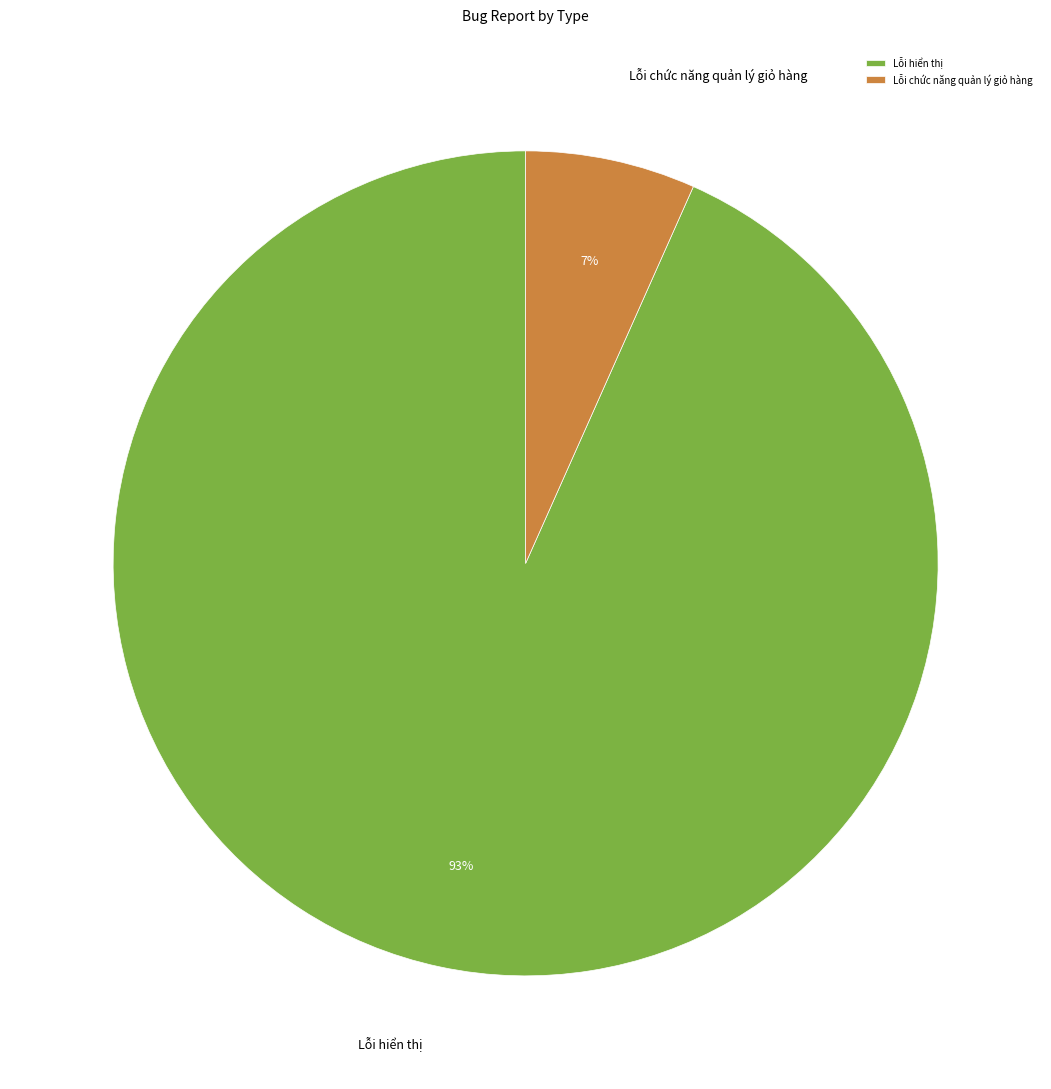

True or false: Lỗi hiển thị accounts for 85% of the total.

False